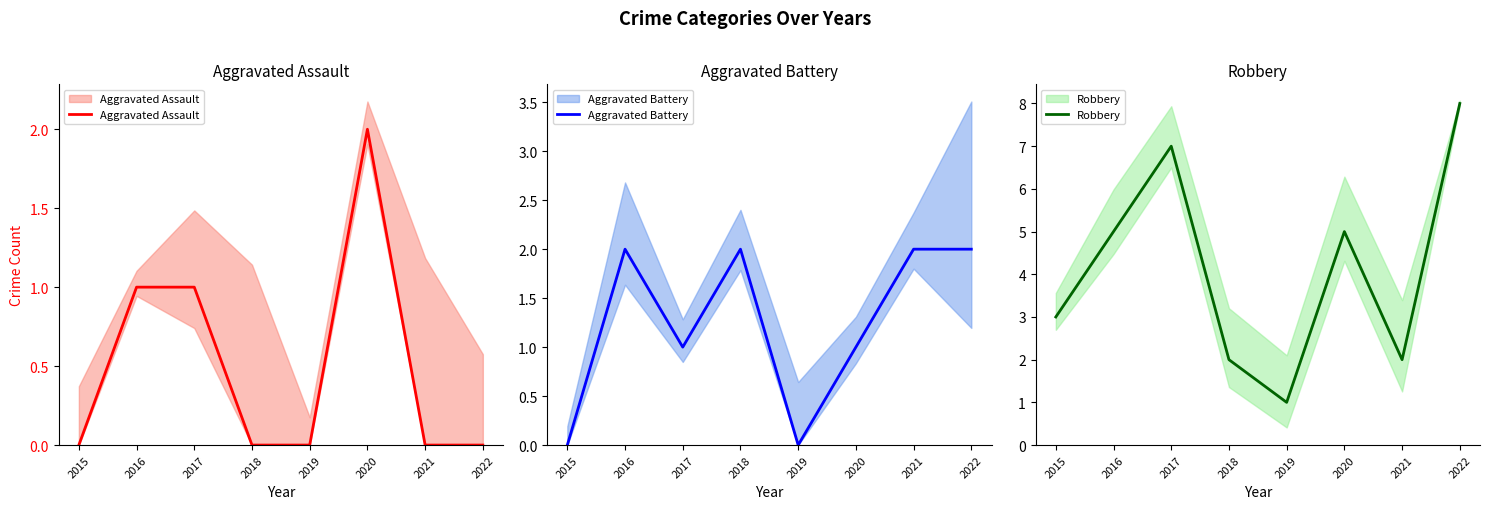

In Robbery, how many points are higher than both neighbors (excluding endpoints)?

2